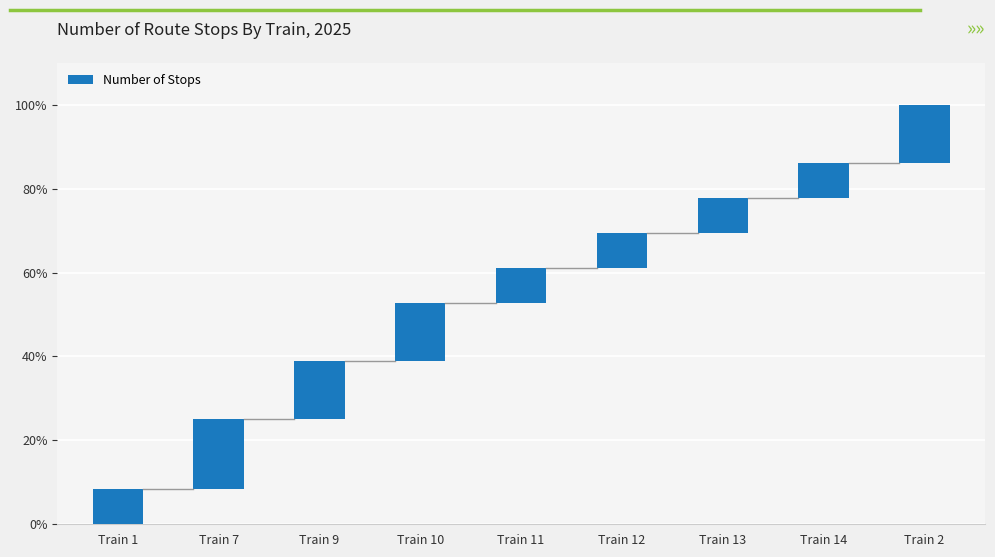

What position from the right is Train 11?

5